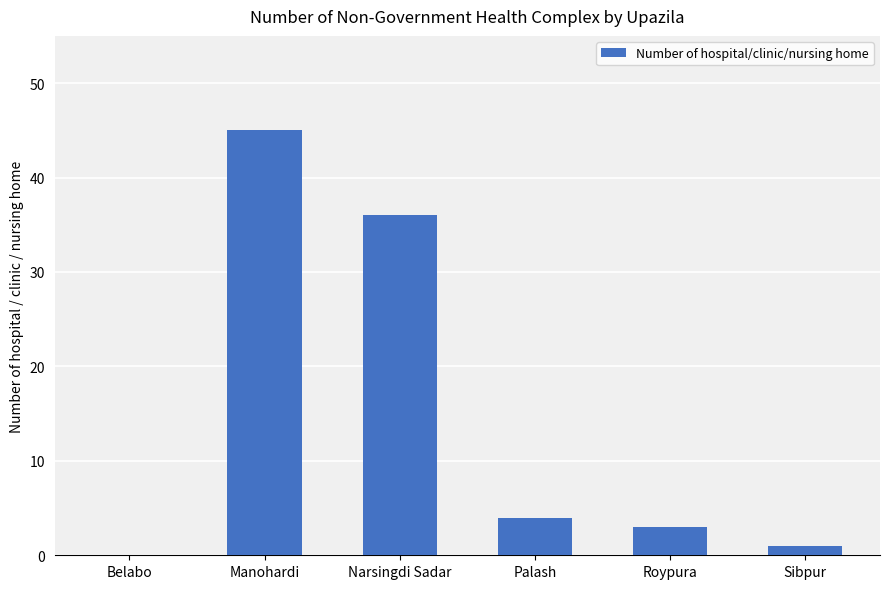

Which label corresponds to the largest value in the chart?

Manohardi